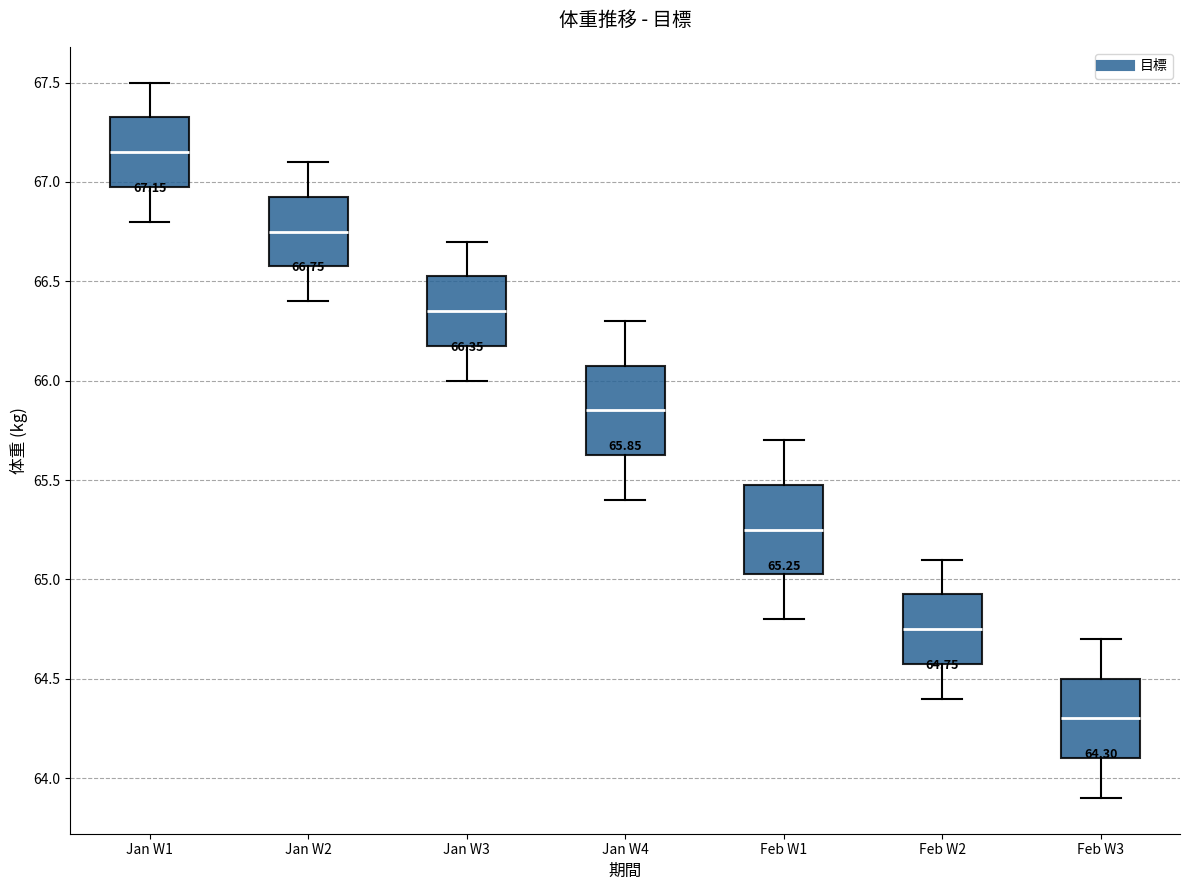

Which box's median line is the highest?

Jan W1